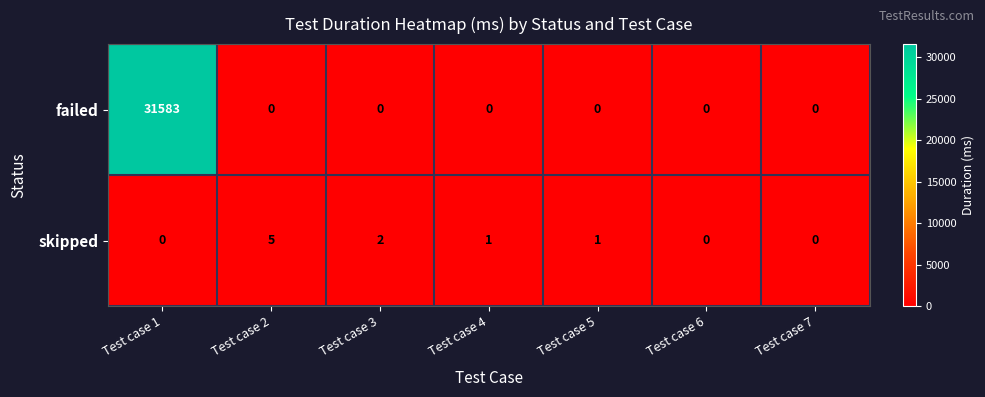

What is the spread (max minus min) of values at Test case 2?

5